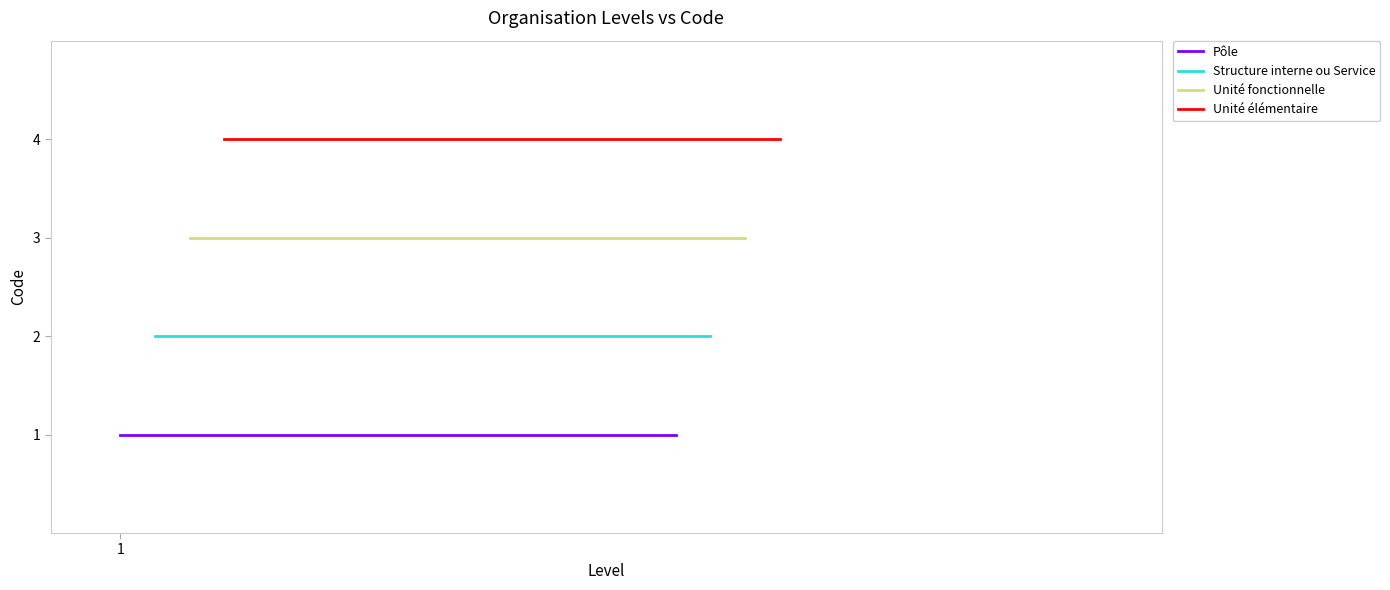

What is the minimum value for Pôle?

1